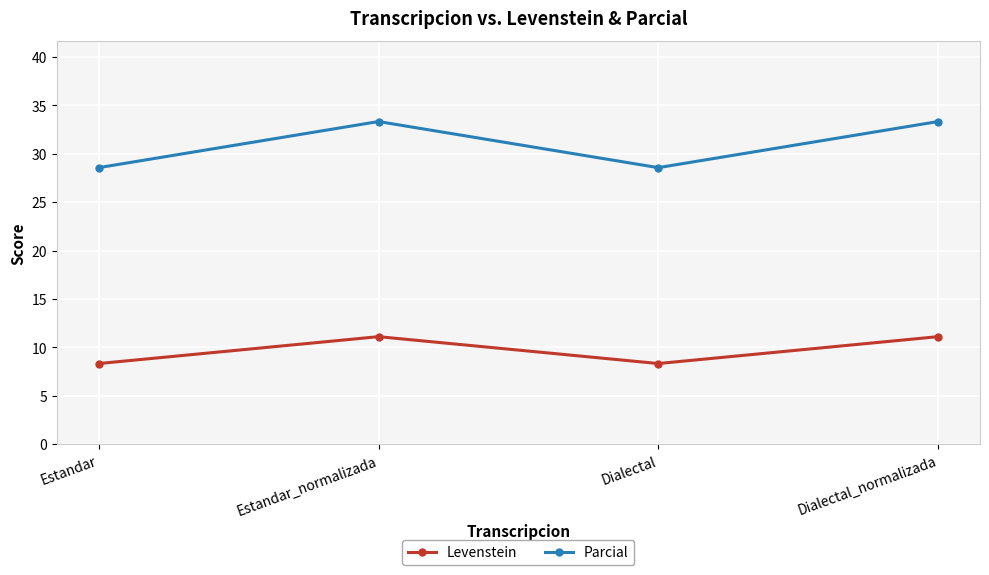

Which series has the largest total across all categories?

Parcial